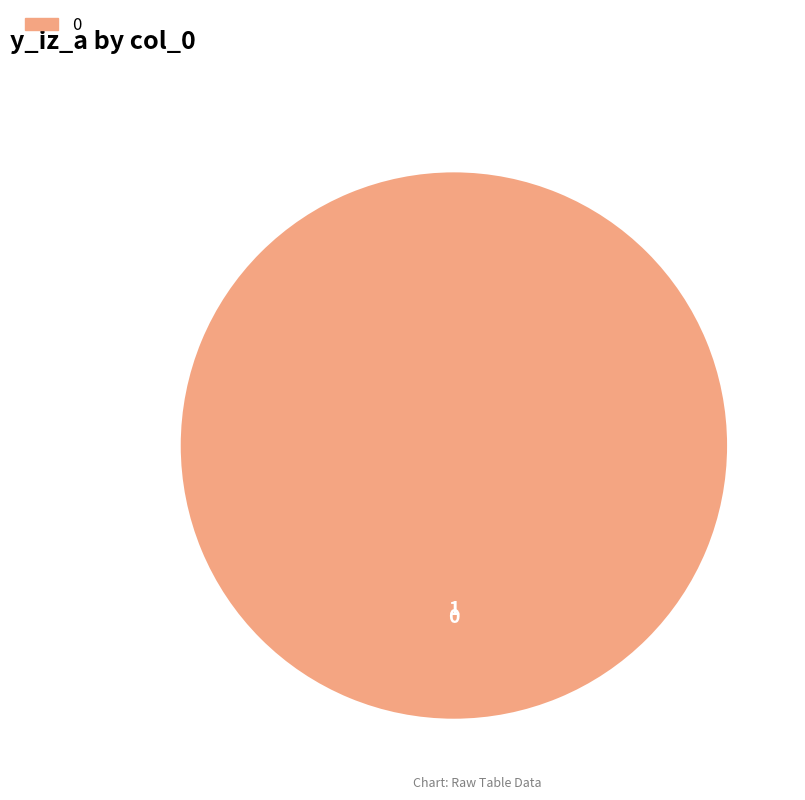

Is there a majority slice in this chart?

Yes